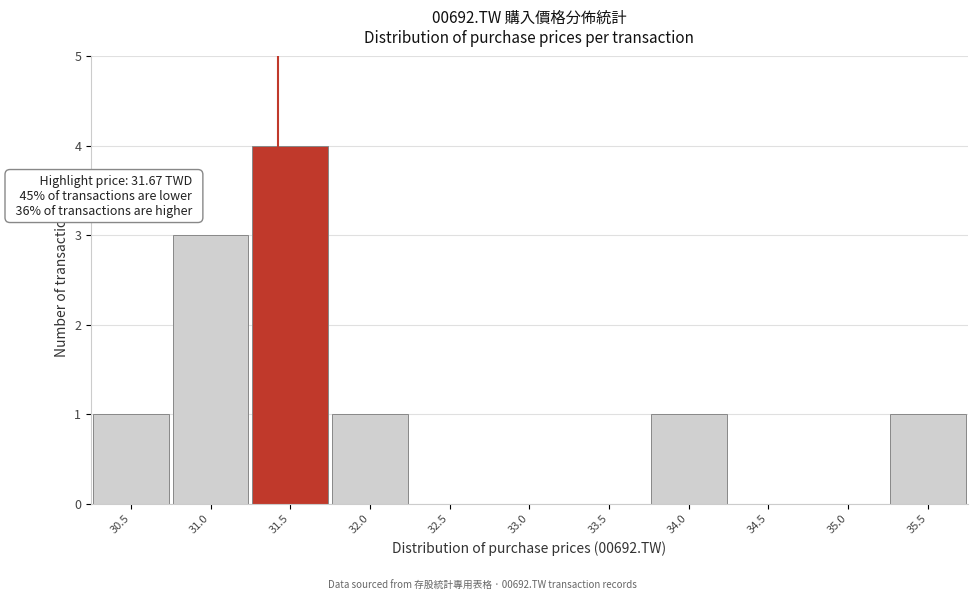

Reading left to right, what are all the values shown in this chart?

30.5=1	31.0=3	31.5=4	32.0=1	32.5=0	33.0=0	33.5=0	34.0=1	34.5=0	35.0=0	35.5=1